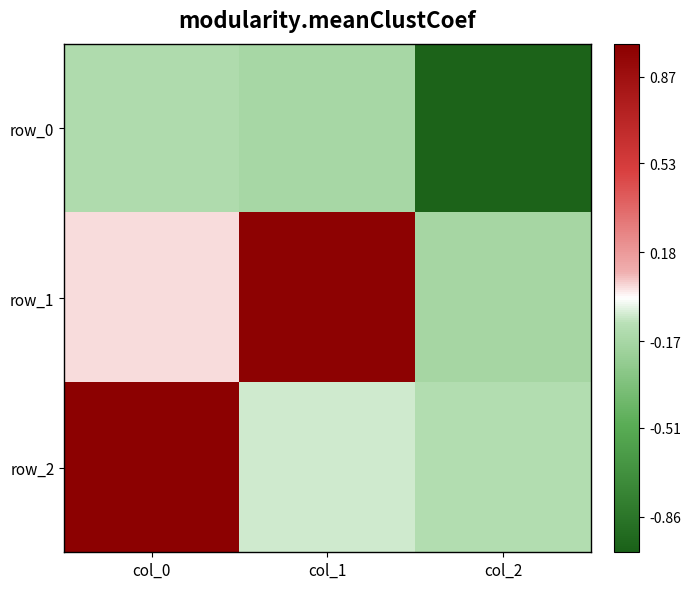

Count the number of categories in the chart.

3